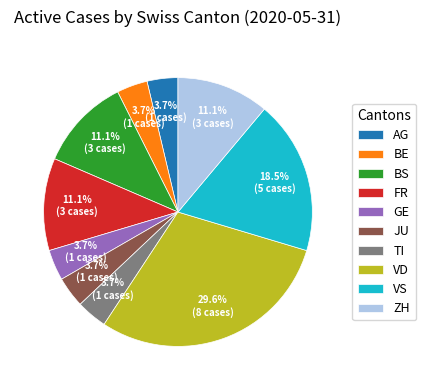

To the nearest percent, what is the difference between the largest and smallest slice percentages?

26%